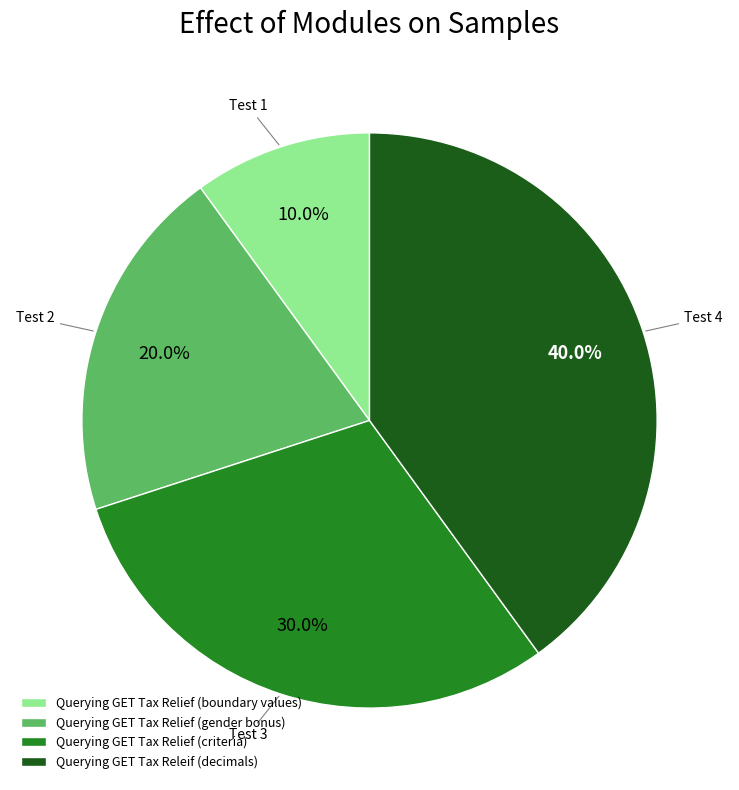

To the nearest percent, what is the difference between the largest and smallest slice percentages?

30%